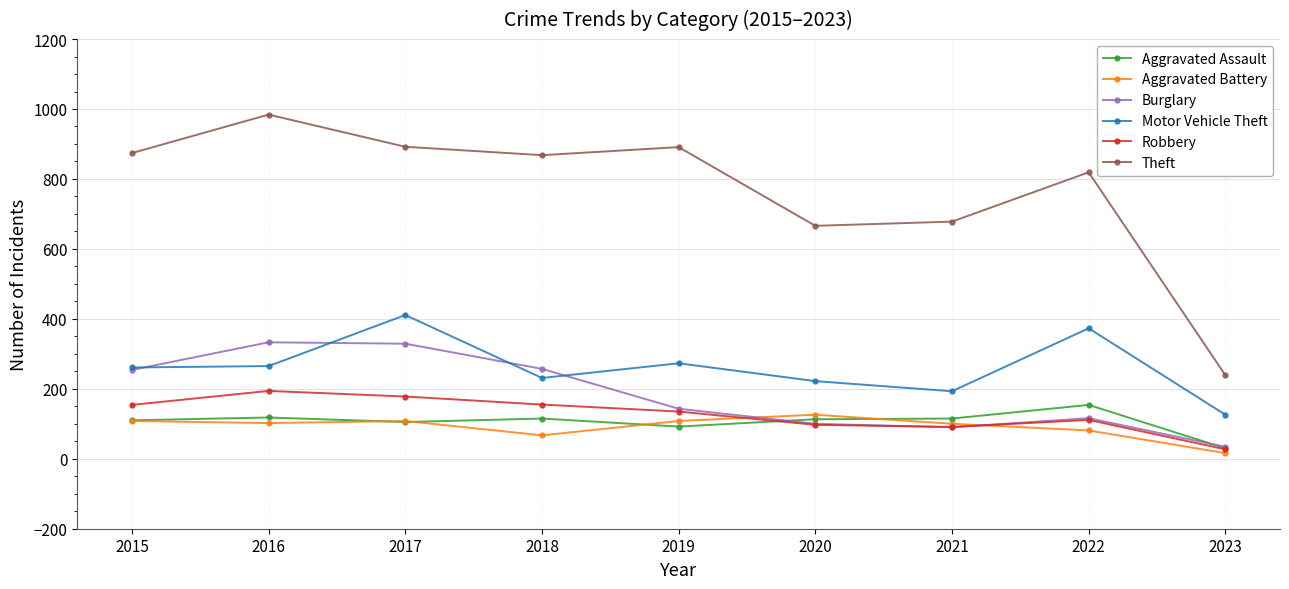

What is the value of the Aggravated Assault point at the 8th from the left?

154